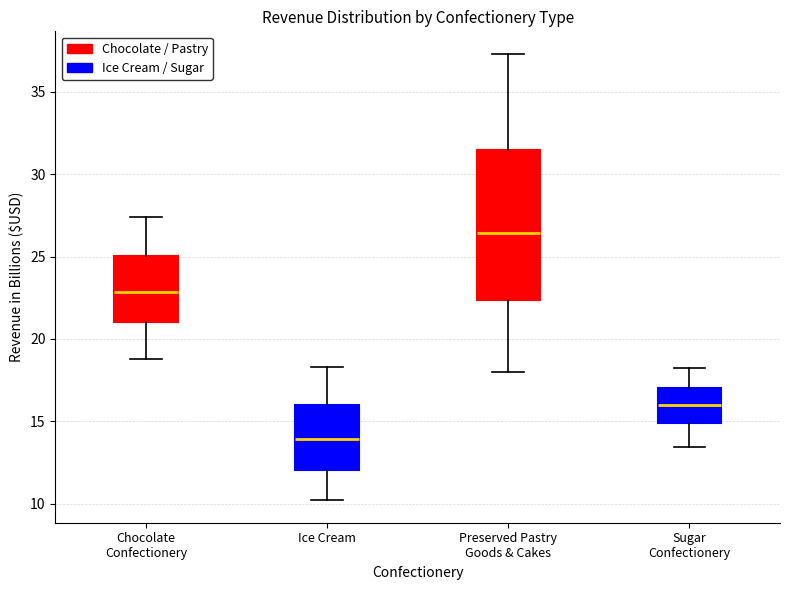

Comparing the boxes themselves (not the whiskers), which one is the tallest?

Preserved Pastry Goods & Cakes